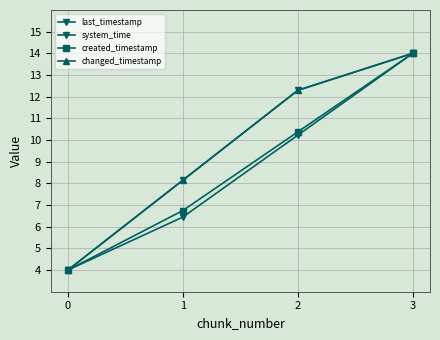

Does the chart have visible grid lines?

Yes